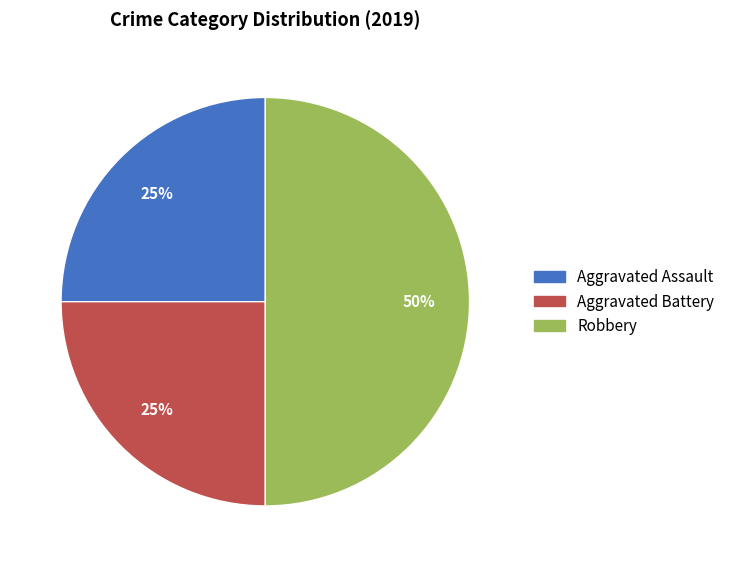

Between Robbery and Aggravated Assault, which is larger?

Robbery